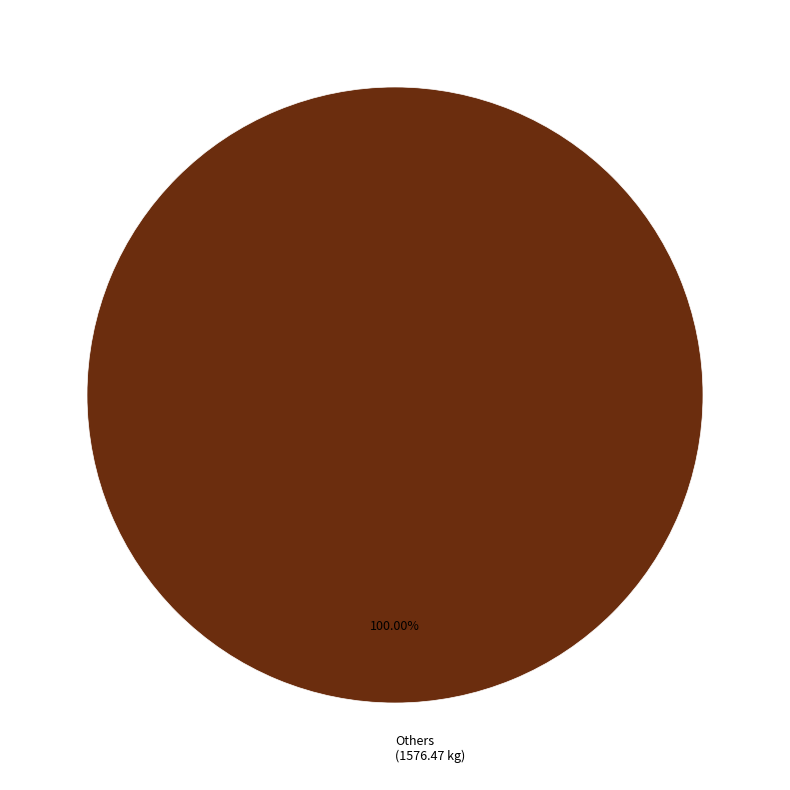

Is there a majority slice in this chart?

Yes